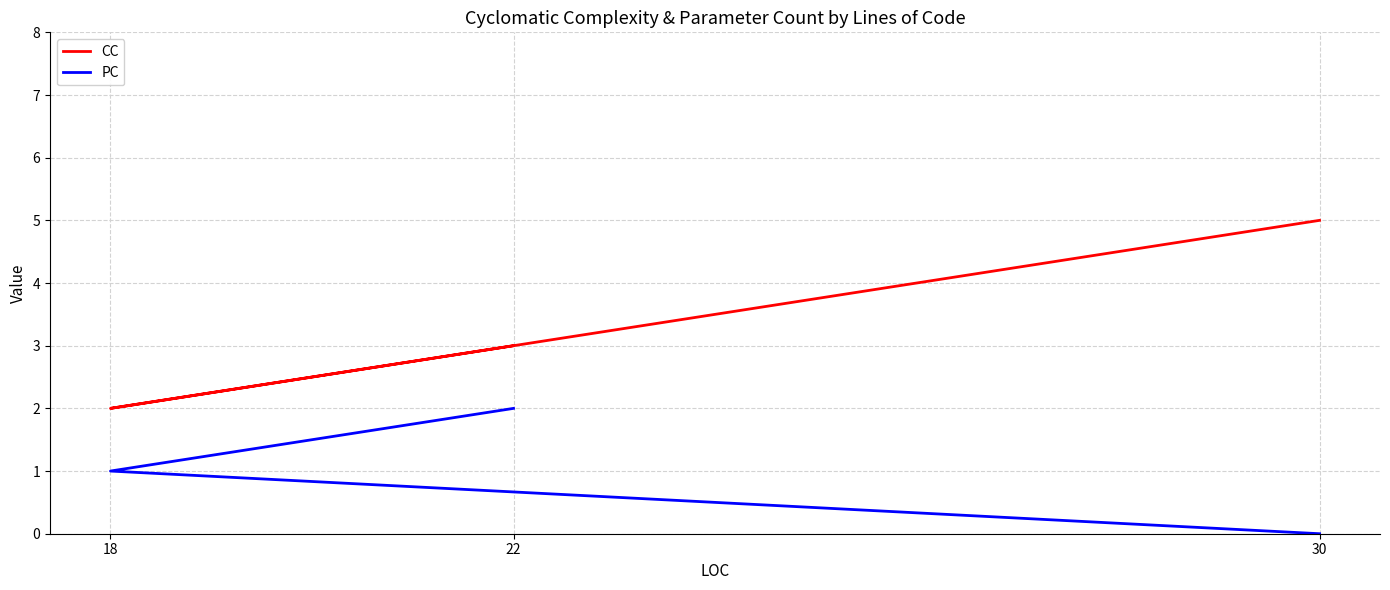

What is the difference between the highest and lowest values at 30?

5